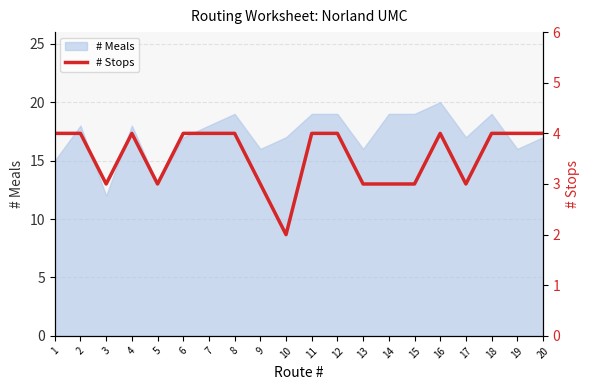

Reading left to right, extract all data points from this chart.

4	4	3	4	3	4	4	4	3	2	4	4	3	3	3	4	3	4	4	4